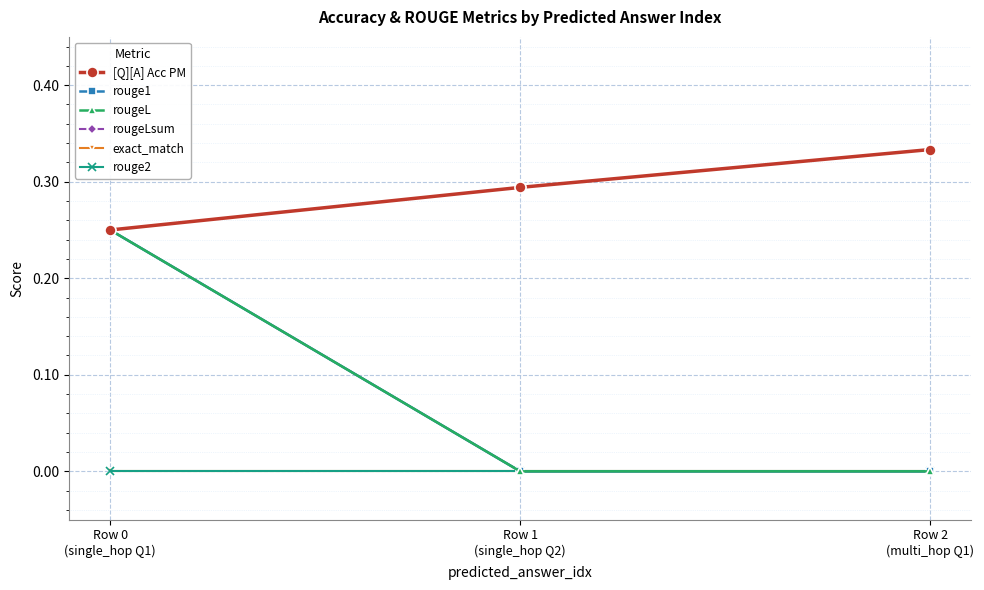

Rank the categories by rouge2 value from highest to lowest.

Row 0
(single_hop Q1), Row 1
(single_hop Q2), Row 2
(multi_hop Q1)